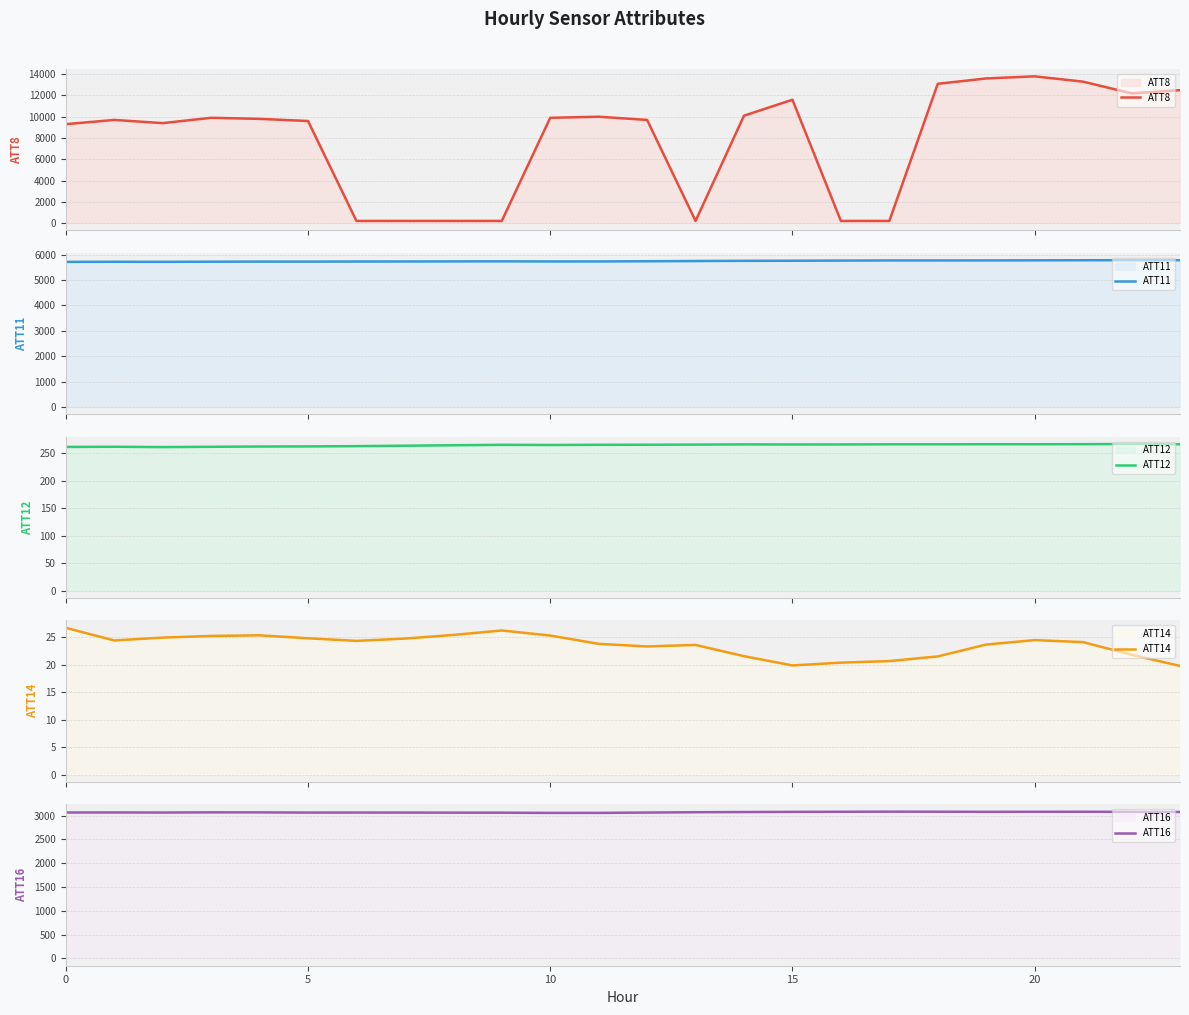

Does the chart display data point markers on the line(s)?

No